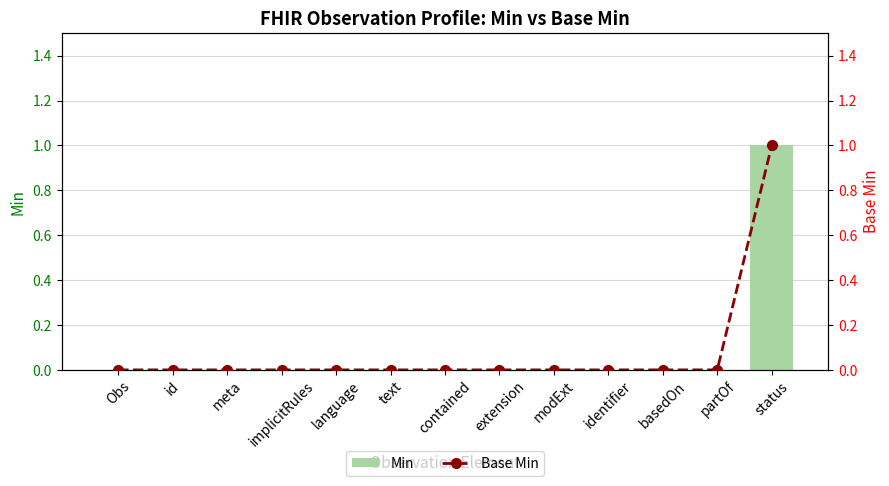

At which category is the sum across all series the highest?

status